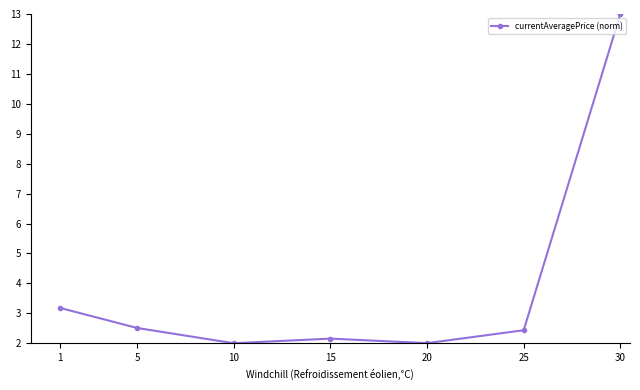

What is the minimum value shown in the chart?

2.0